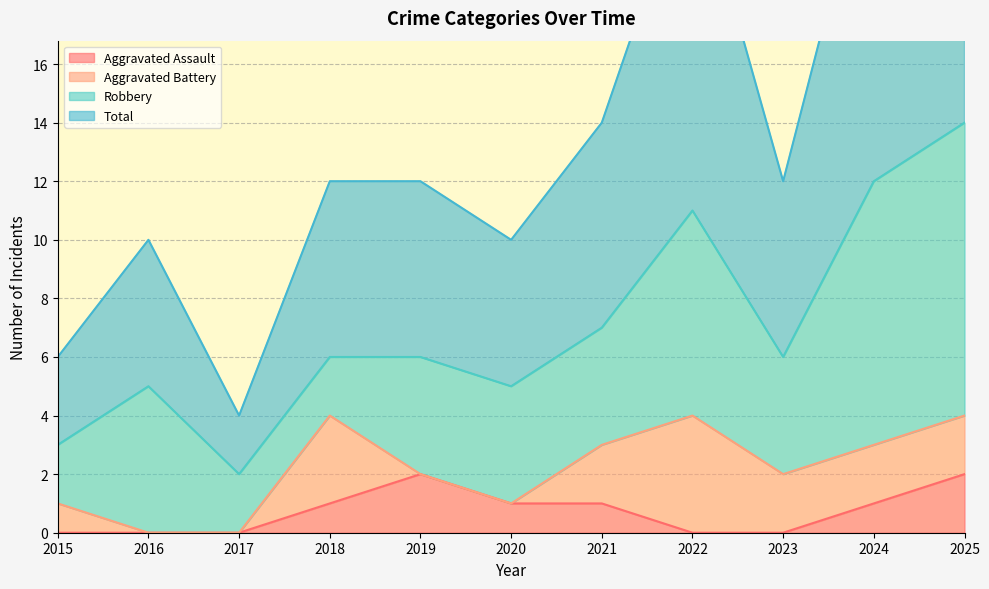

What is the difference between the highest and lowest values at 2015?

6